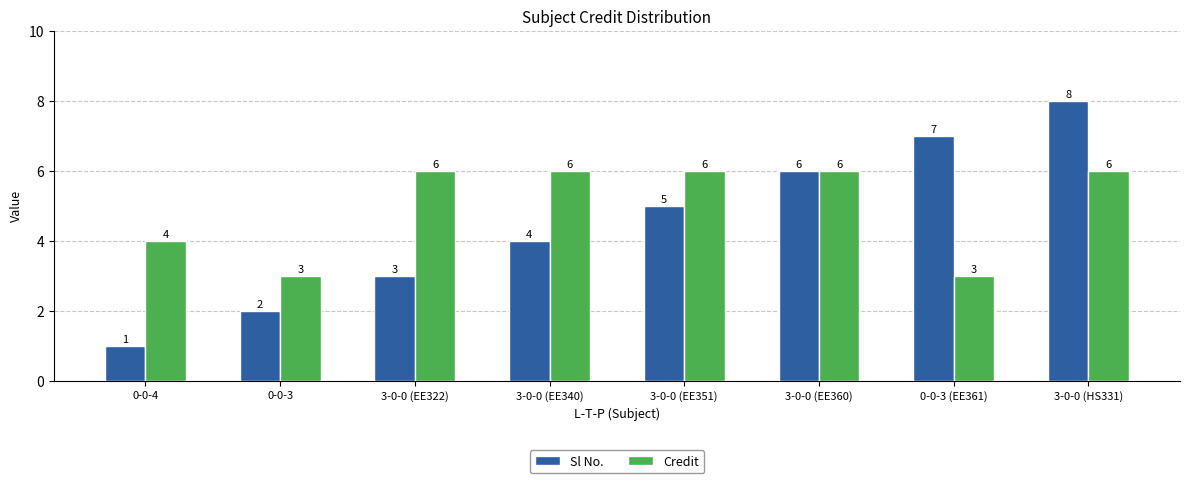

How many data points in Sl No. are less than 5?

4